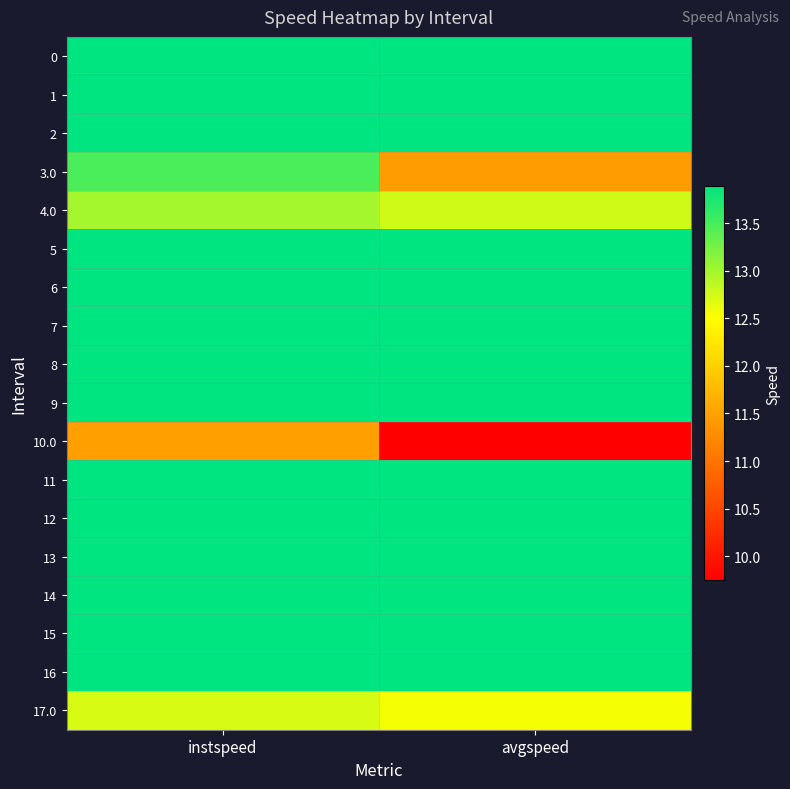

Which label corresponds to the largest value in the chart?

instspeed